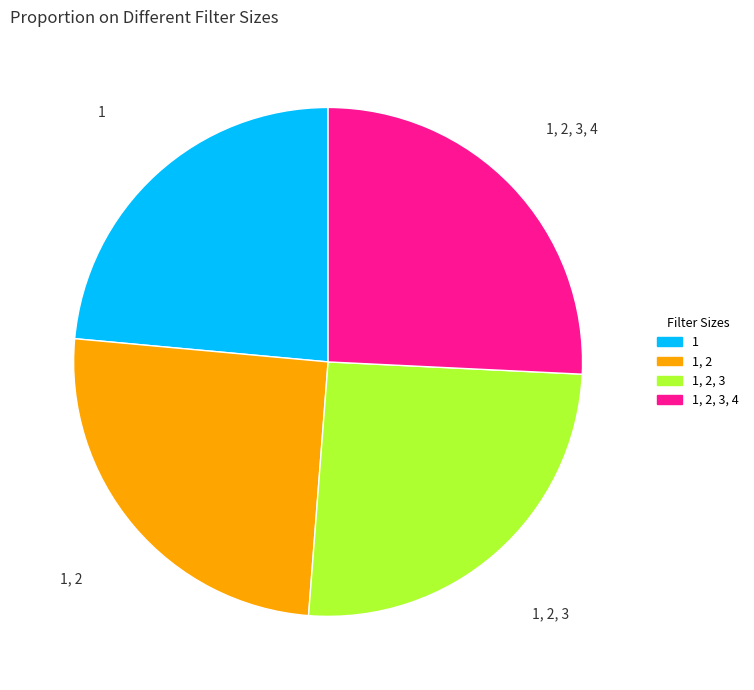

Is there a majority slice in this chart?

No